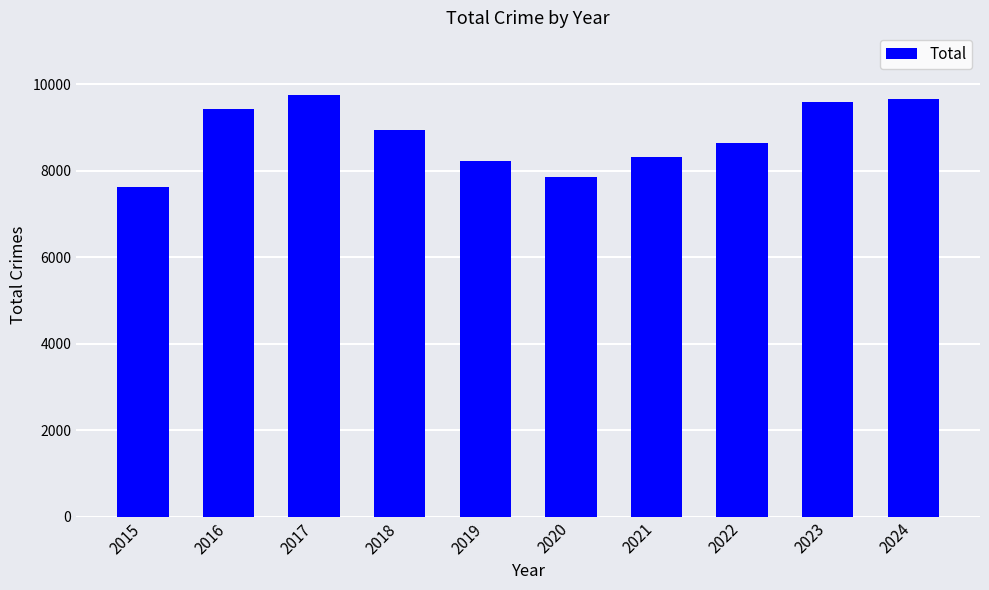

The chart shows a value of 8650 at 2022. True or false?

True